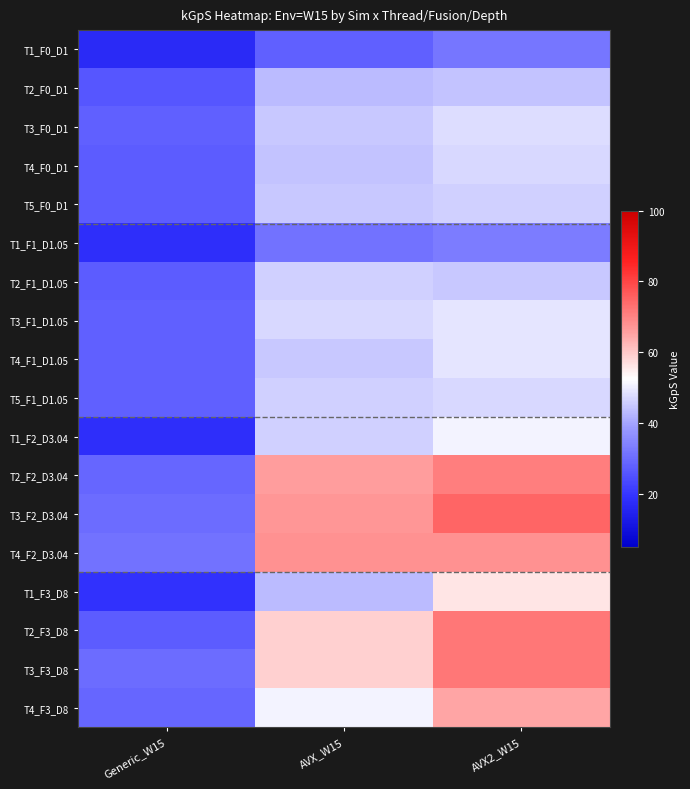

Reading left to right, extract all data points from this chart.

T1_F0_D1: Generic_W15=17	AVX_W15=28	AVX2_W15=32
T2_F0_D1: Generic_W15=26	AVX_W15=43	AVX2_W15=44
T3_F0_D1: Generic_W15=28	AVX_W15=45	AVX2_W15=48
T4_F0_D1: Generic_W15=27	AVX_W15=44	AVX2_W15=47
T5_F0_D1: Generic_W15=27	AVX_W15=45	AVX2_W15=46
T1_F1_D1.05: Generic_W15=18	AVX_W15=31	AVX2_W15=33
T2_F1_D1.05: Generic_W15=27	AVX_W15=46	AVX2_W15=45
T3_F1_D1.05: Generic_W15=28	AVX_W15=47	AVX2_W15=49
T4_F1_D1.05: Generic_W15=28	AVX_W15=45	AVX2_W15=49
T5_F1_D1.05: Generic_W15=28	AVX_W15=46	AVX2_W15=47
T1_F2_D3.04: Generic_W15=18	AVX_W15=46	AVX2_W15=51
T2_F2_D3.04: Generic_W15=29	AVX_W15=66	AVX2_W15=71
T3_F2_D3.04: Generic_W15=30	AVX_W15=67	AVX2_W15=75
T4_F2_D3.04: Generic_W15=31	AVX_W15=68	AVX2_W15=68
T1_F3_D8: Generic_W15=19	AVX_W15=43	AVX2_W15=56
T2_F3_D8: Generic_W15=27	AVX_W15=59	AVX2_W15=72
T3_F3_D8: Generic_W15=30	AVX_W15=59	AVX2_W15=72
T4_F3_D8: Generic_W15=29	AVX_W15=51	AVX2_W15=65